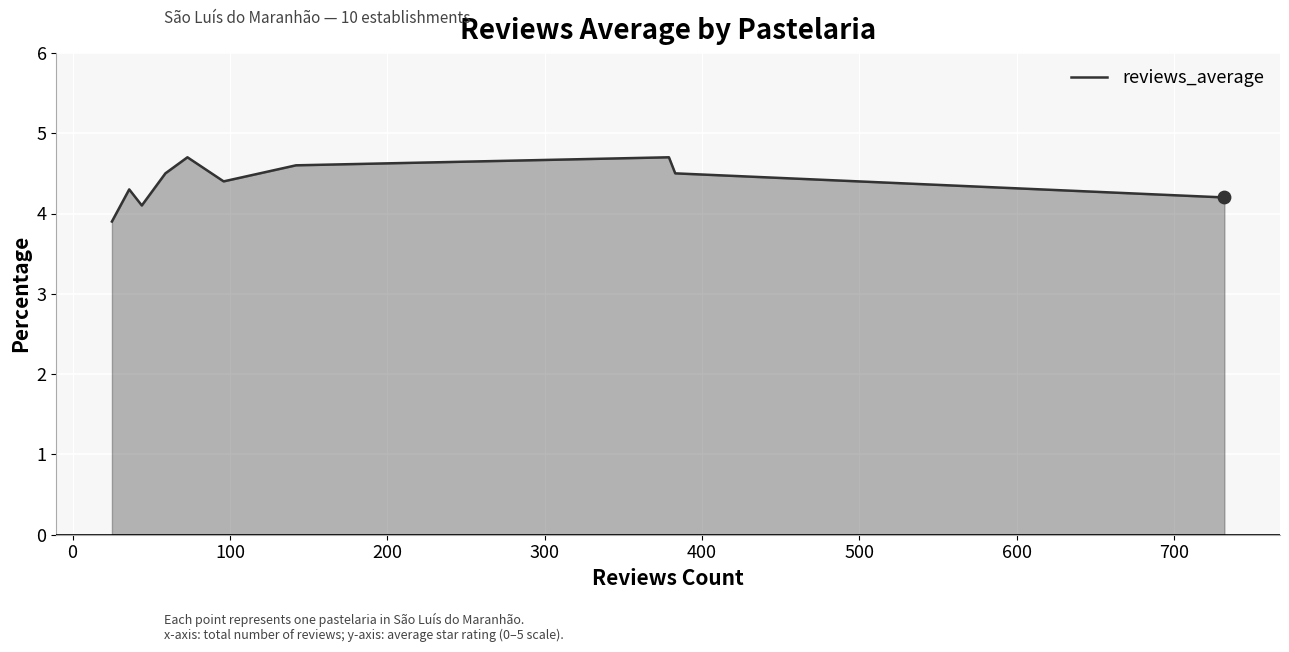

What is the difference between the maximum and minimum values?

0.8